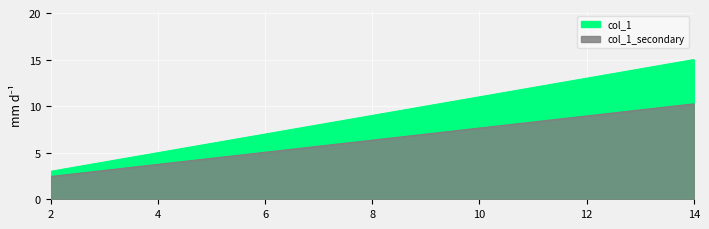

Count the number of values greater than 9.

6